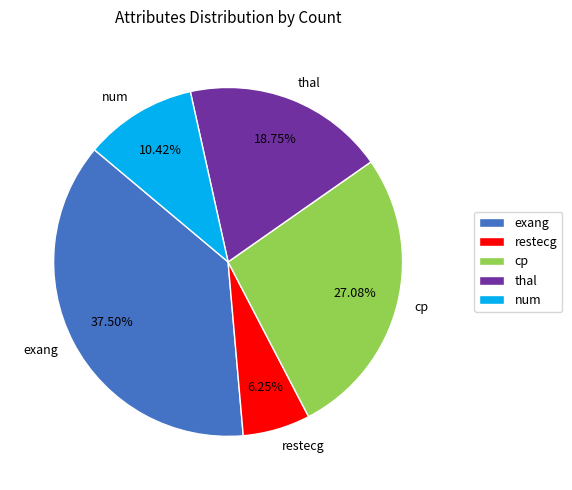

Does thal account for over 50% of the chart?

No